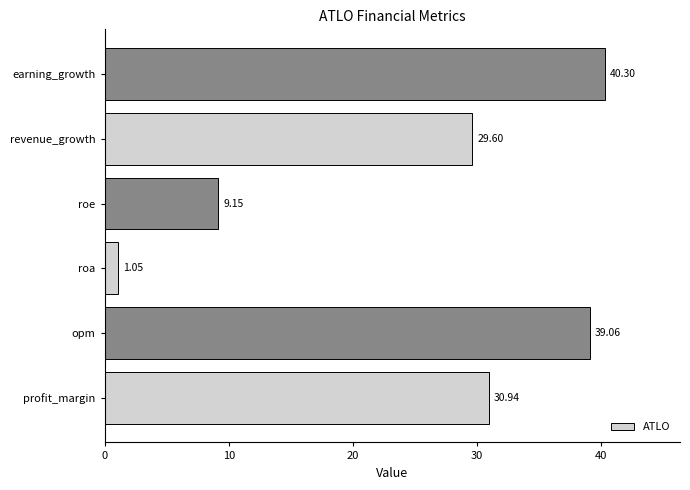

Rank the categories by value from highest to lowest.

earning_growth, opm, profit_margin, revenue_growth, roe, roa